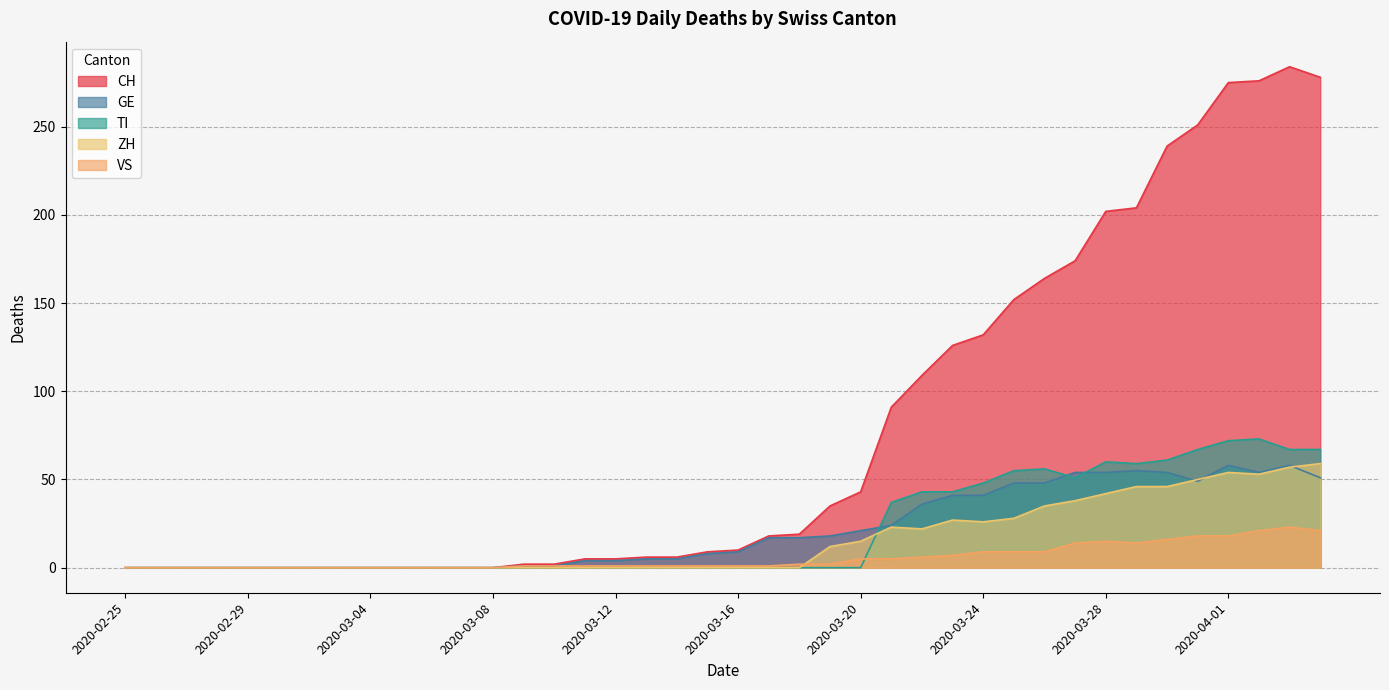

Between 2020-03-15 and 2020-03-17, which series saw the biggest shift?

CH